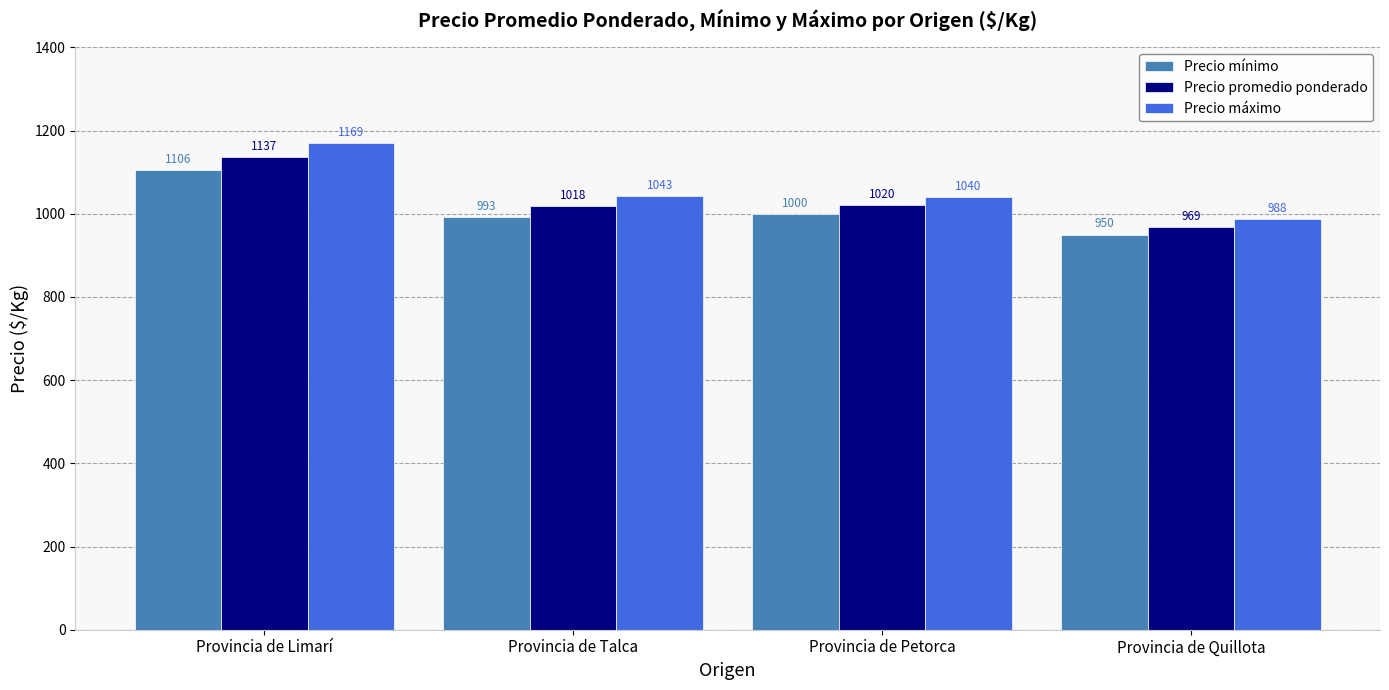

What is the label of the 2nd bar from the right?

Provincia de Petorca